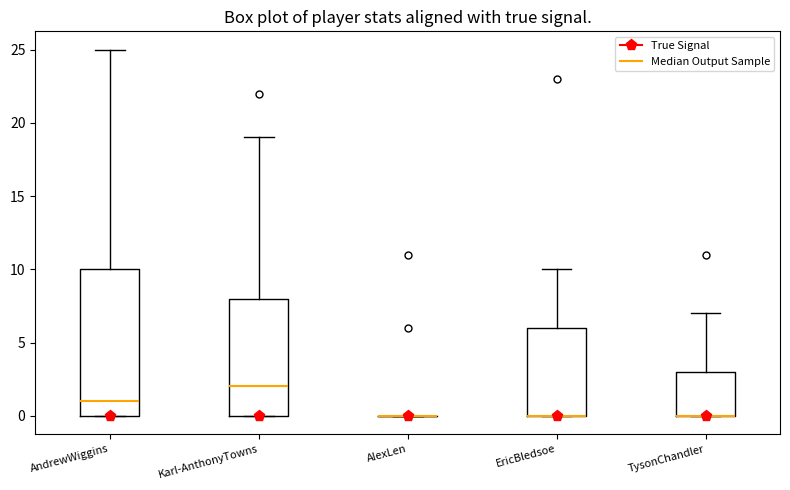

Reading left to right, transcribe this box plot: for each box, give where its median line is, the range the box spans, and where its two whiskers end, as read against the y-axis. The values are not printed on the chart, so give them approximately, as read against the axis.

AndrewWiggins: median 1, box 0 to 10, whiskers 0 to 25
Karl-AnthonyTowns: median 2, box 0 to 8, whiskers 0 to 19
AlexLen: box collapsed to a line at 0, whiskers 0 to 0
EricBledsoe: median 0 (drawn on the box's lower edge), box 0 to 6, whiskers 0 to 10
TysonChandler: median 0 (drawn on the box's lower edge), box 0 to 3, whiskers 0 to 7